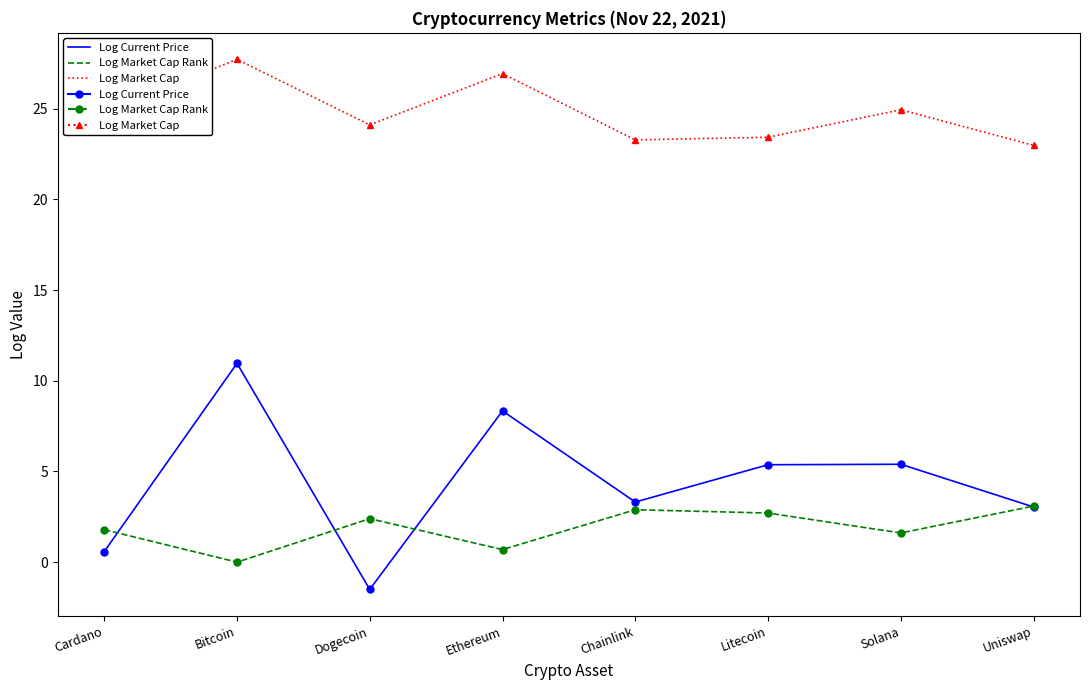

Between Solana and Uniswap, which series saw the biggest shift?

Log Current Price